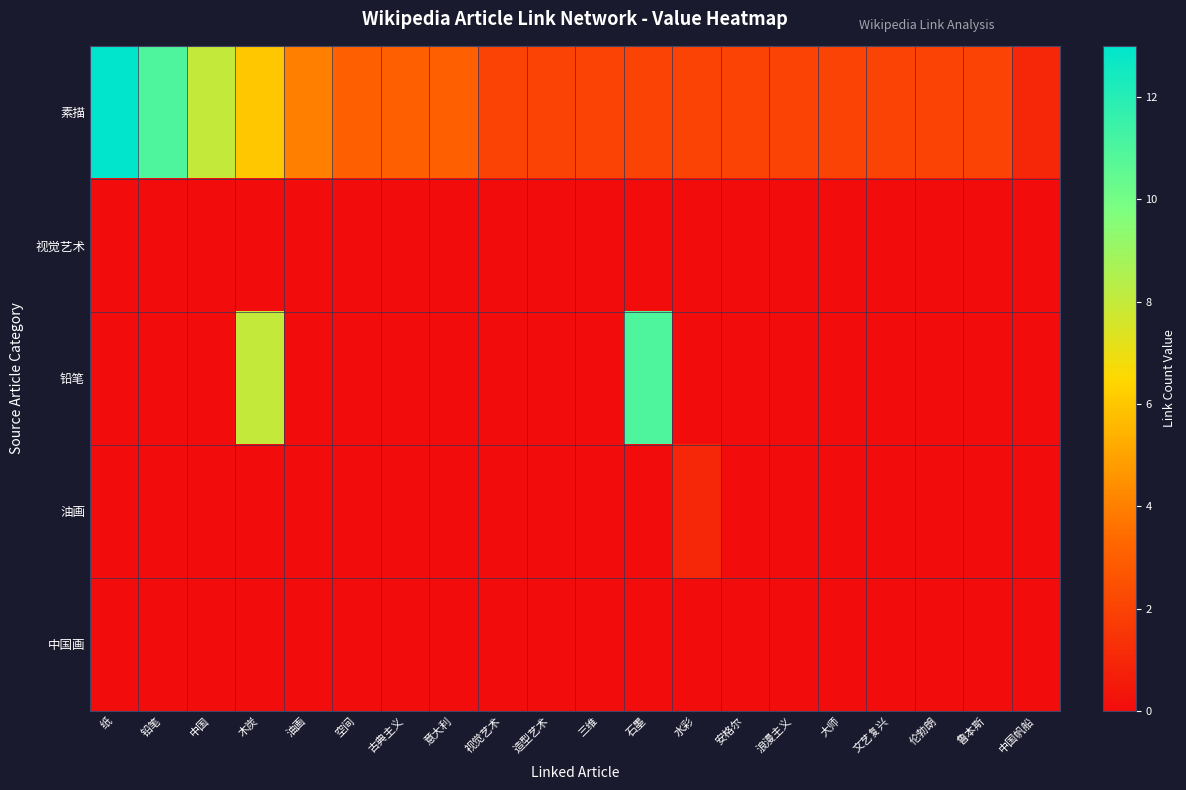

Reading right to left, what are all the values shown in this chart?

row_0: 1	2	2	2	2	2	2	2	2	2	2	2	3	3	3	4	6	8	11	13
row_1: 0	0	0	0	0	0	0	0	0	0	0	0	0	0	0	0	0	0	0	0
row_2: 0	0	0	0	0	0	0	0	11	0	0	0	0	0	0	0	8	0	0	0
row_3: 0	0	0	0	0	0	0	1	0	0	0	0	0	0	0	0	0	0	0	0
row_4: 0	0	0	0	0	0	0	0	0	0	0	0	0	0	0	0	0	0	0	0